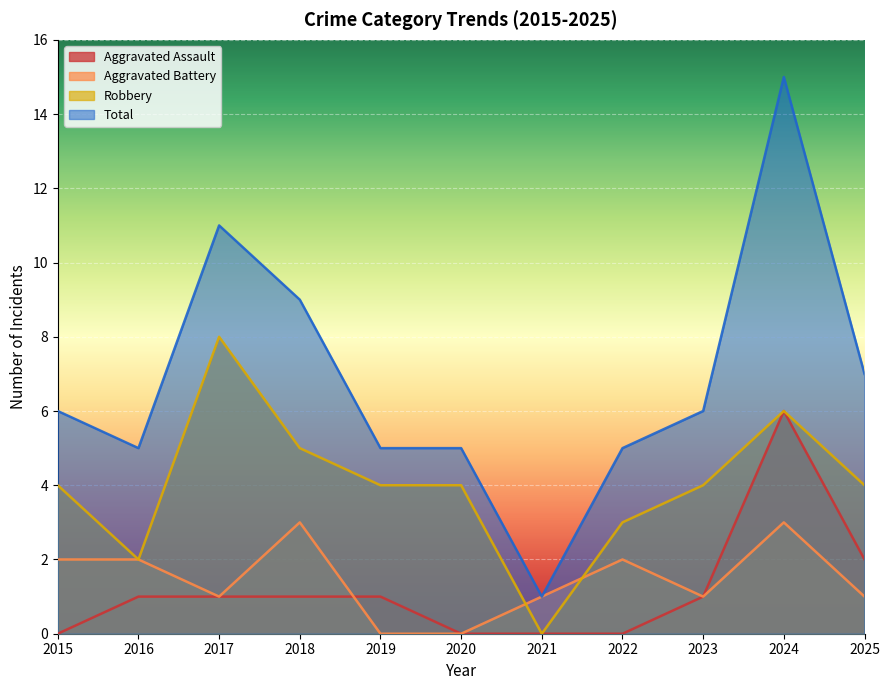

True or false: Aggravated Assault has more than 1 points higher than both neighbors.

False